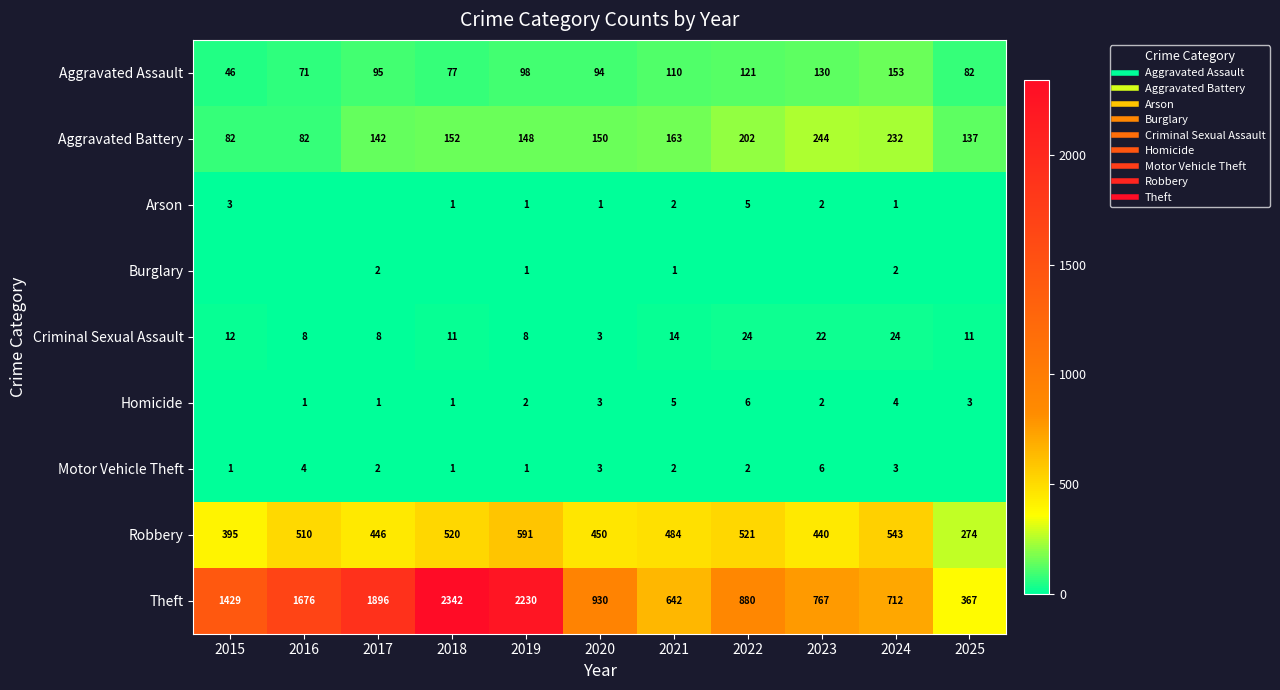

Rank the series at 2017 from highest to lowest value.

Theft, Robbery, Aggravated Battery, Aggravated Assault, Criminal Sexual Assault, Burglary, Motor Vehicle Theft, Homicide, Arson